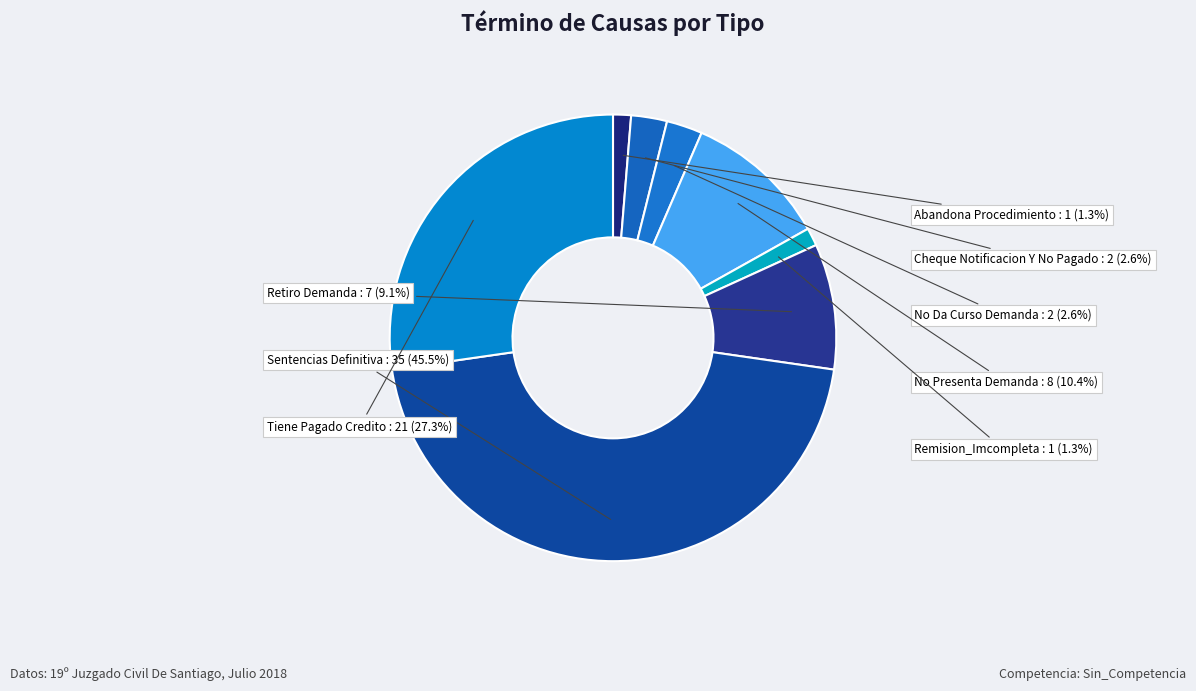

What is the change in value from No Da Curso Demanda to No Presenta Demanda?

+6